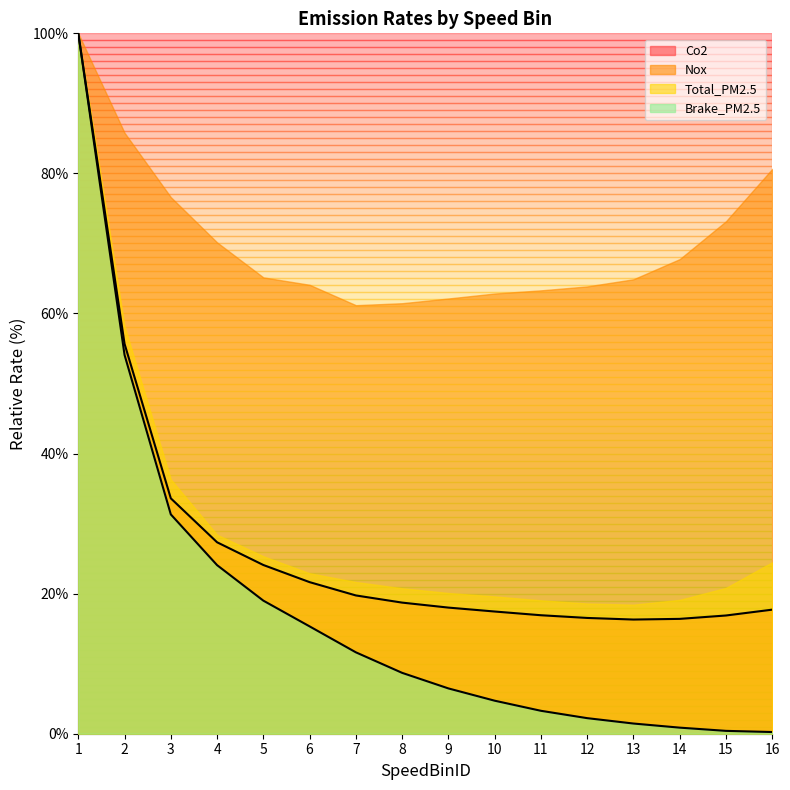

At which category does the chart reach its peak across all series?

1